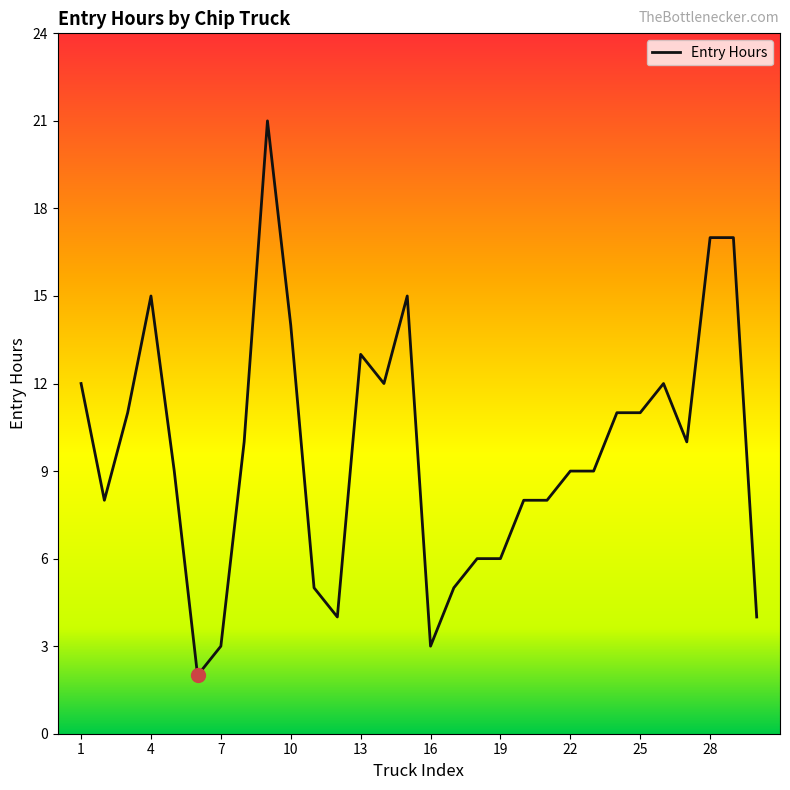

What is the difference between the maximum and minimum values?

19